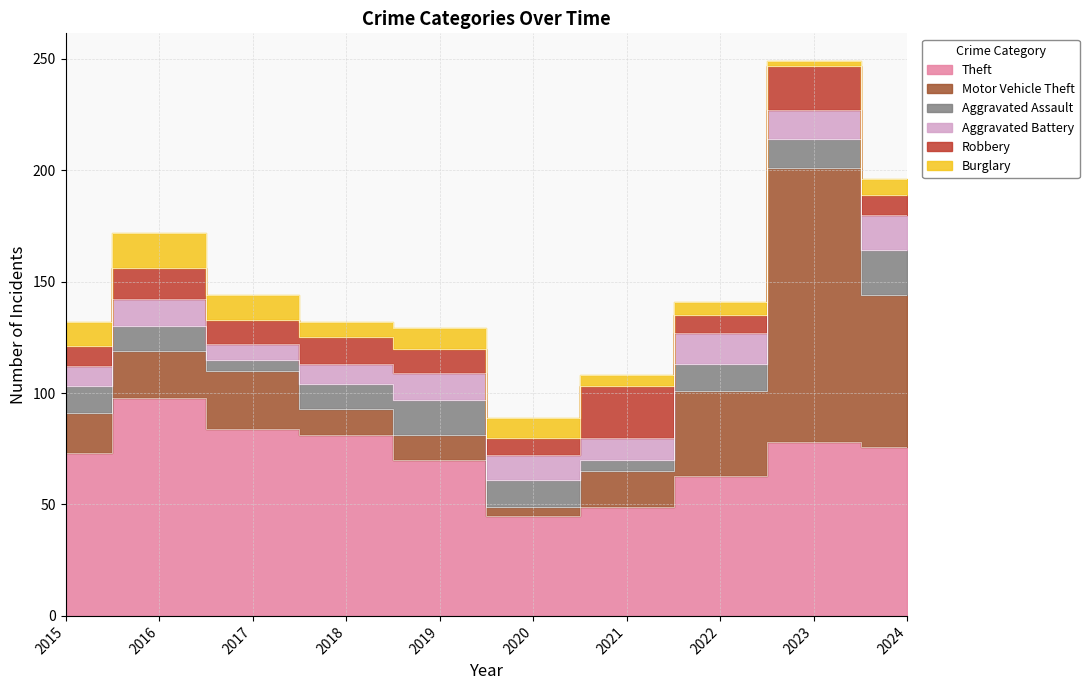

Which series has the largest range (max minus min)?

Motor Vehicle Theft